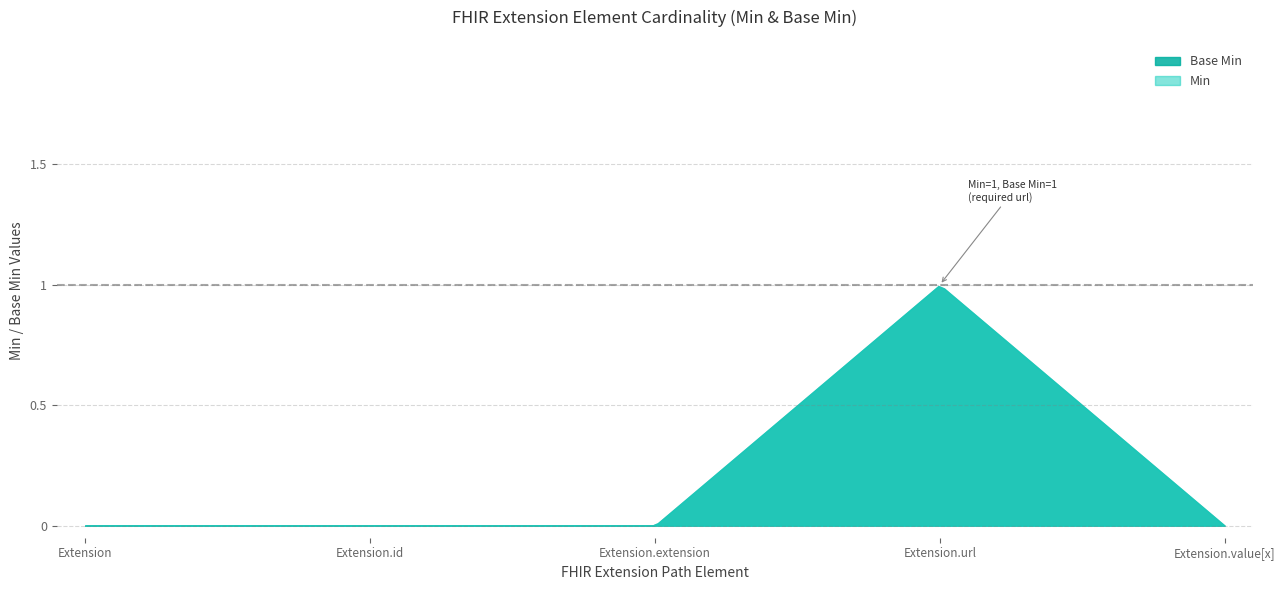

Count the number of values greater than 0.

2